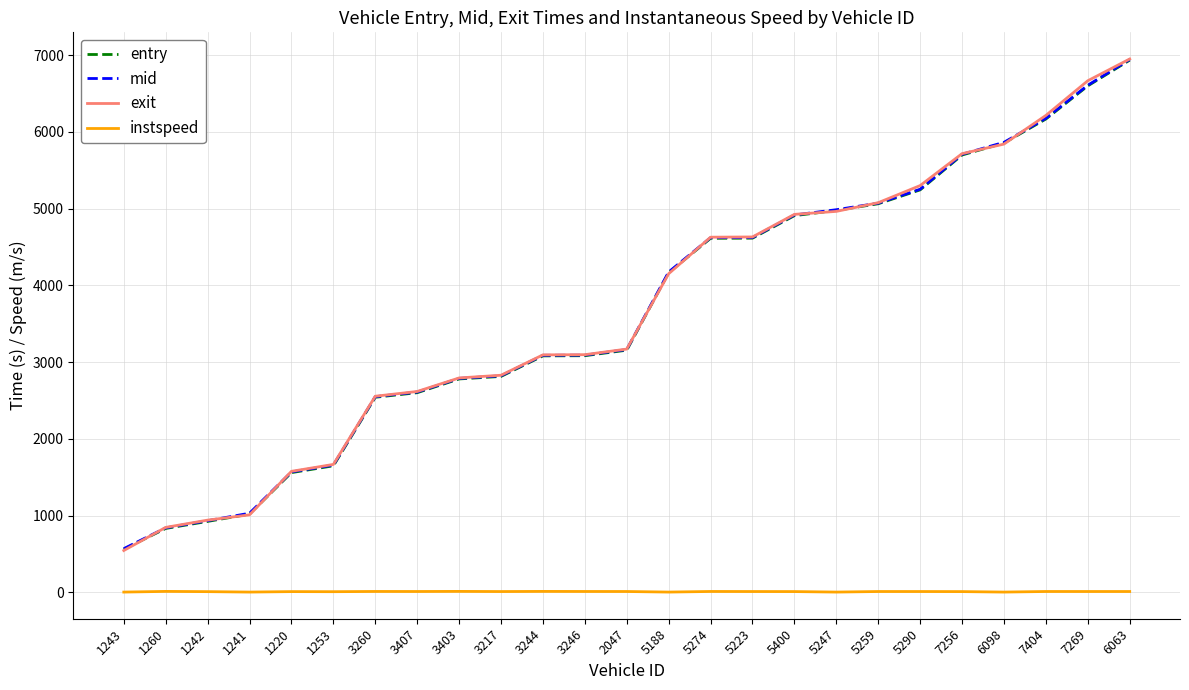

True or false: mid has a value of 6176.1 at 7404.

True